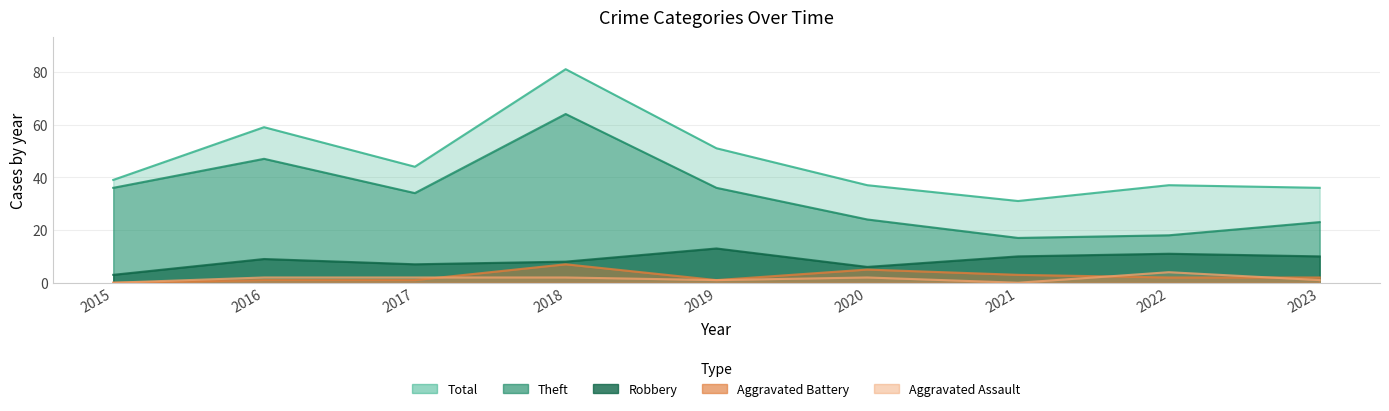

What is the maximum value shown in the chart?

81